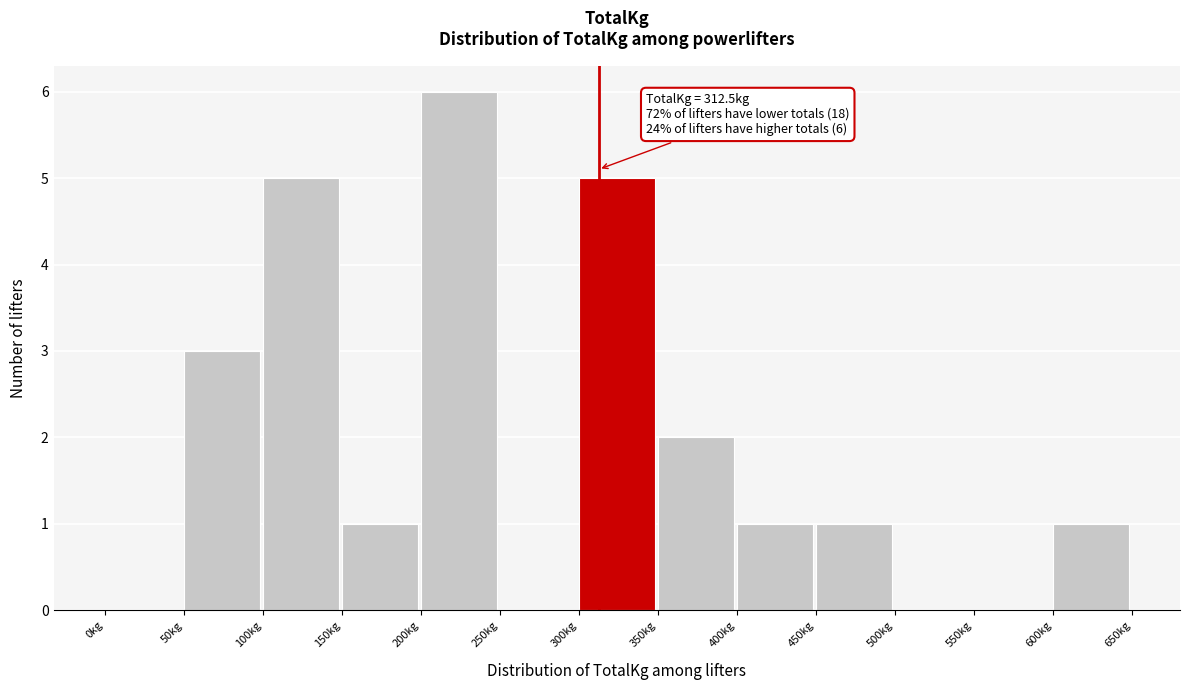

Over which range of the x-axis is the bar tallest?

200 to 250